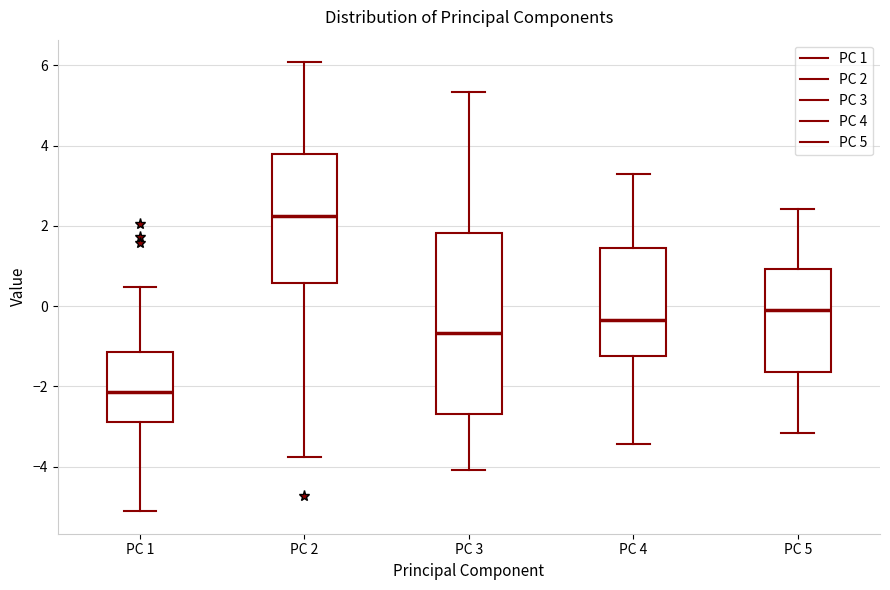

Comparing the boxes themselves (not the whiskers), which one is the tallest?

PC 3